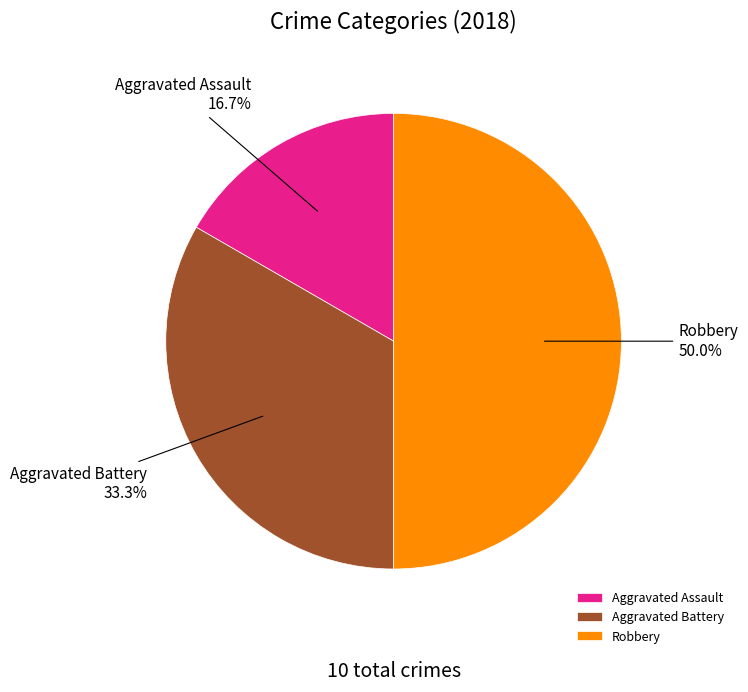

Rank the categories by value from highest to lowest.

Robbery, Aggravated Battery, Aggravated Assault